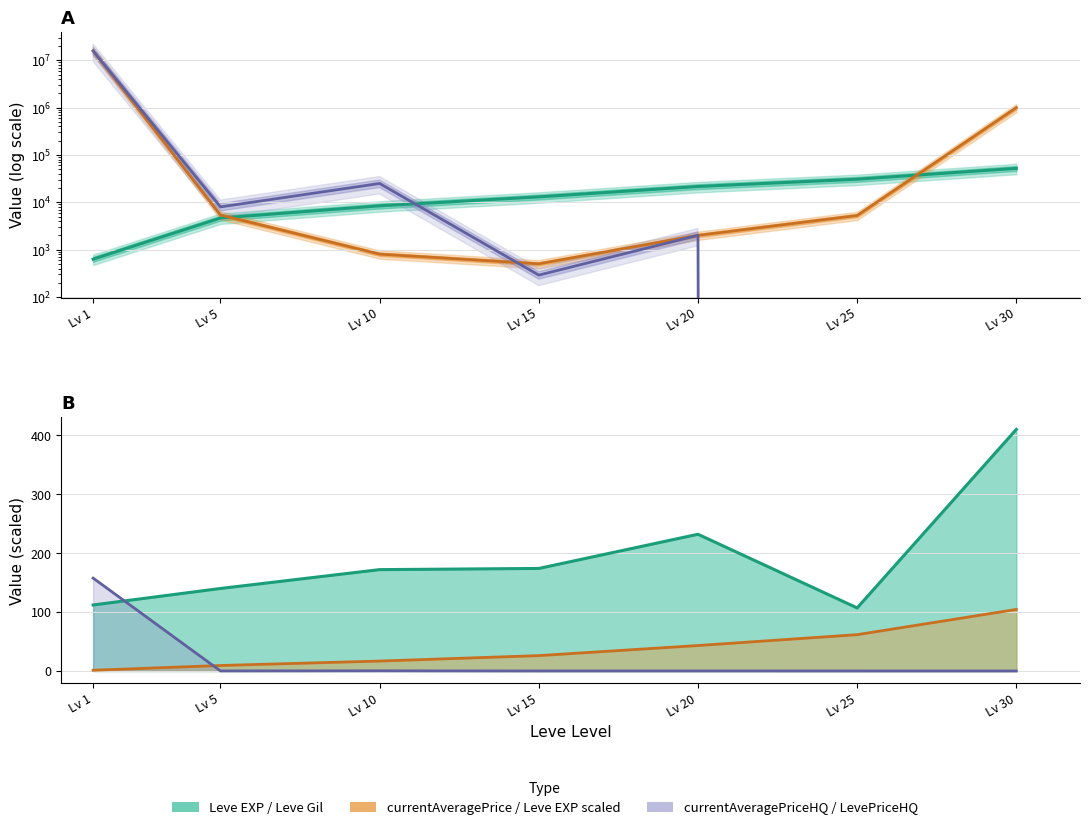

What is the total value across all series at Lv 25?

36257.6